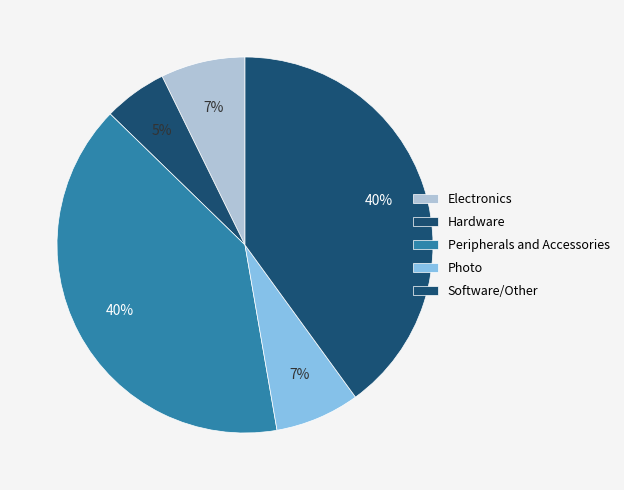

Is there a majority slice in this chart?

No